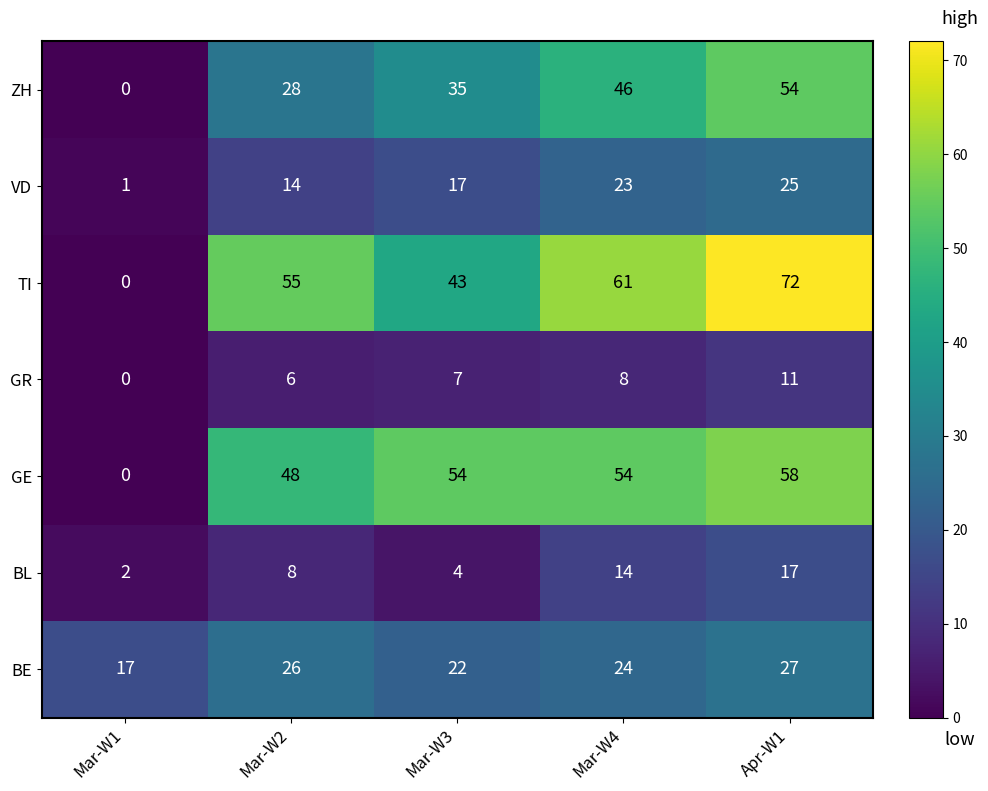

Rank the series by their maximum value, from lowest to highest.

GR, BL, VD, BE, ZH, GE, TI